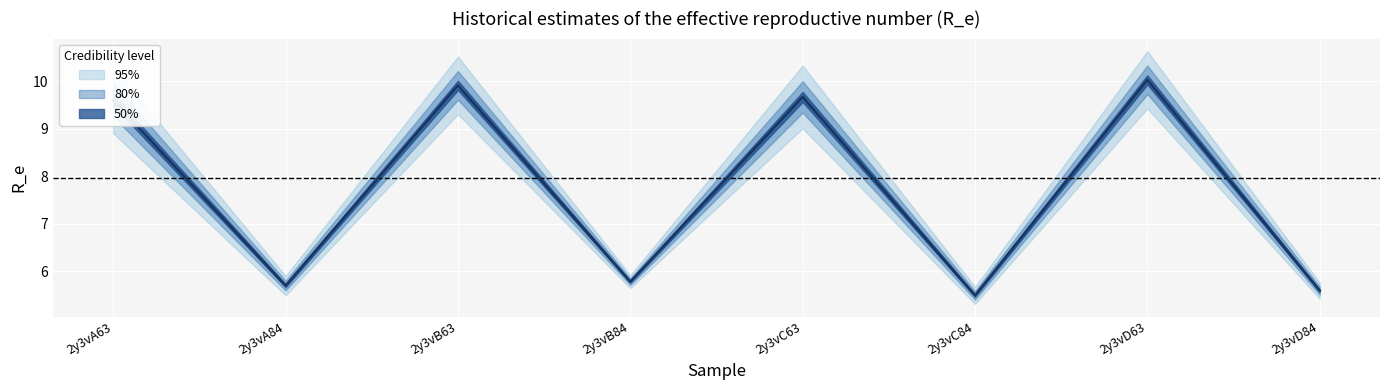

Reading left to right, extract all data points from this chart.

2y3vA63=9.6	2y3vA84=5.7	2y3vB63=9.9	2y3vB84=5.8	2y3vC63=9.7	2y3vC84=5.5	2y3vD63=10.0	2y3vD84=5.6